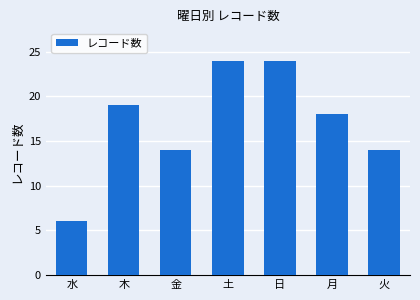

What is the label of the 1st bar from the left?

水